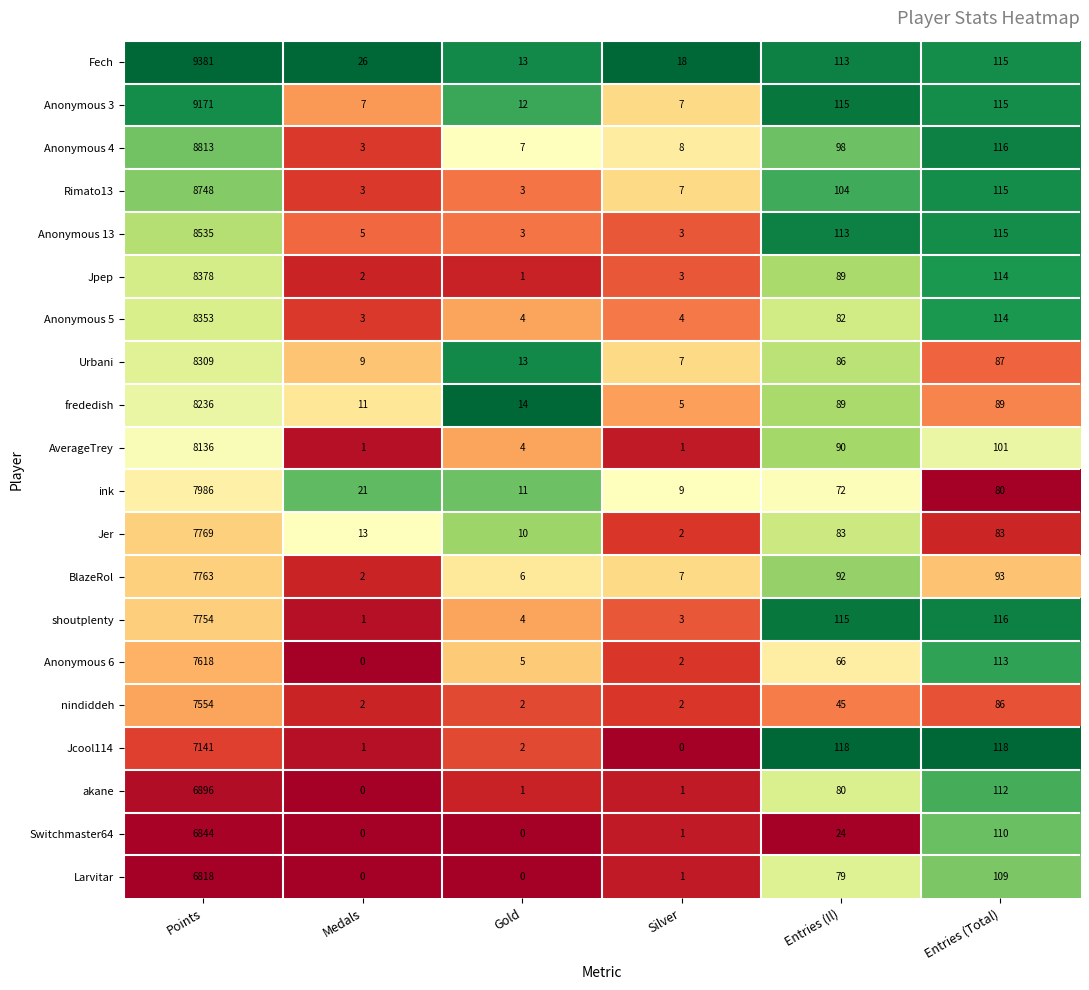

How many values in the Jer series are below 83?

3